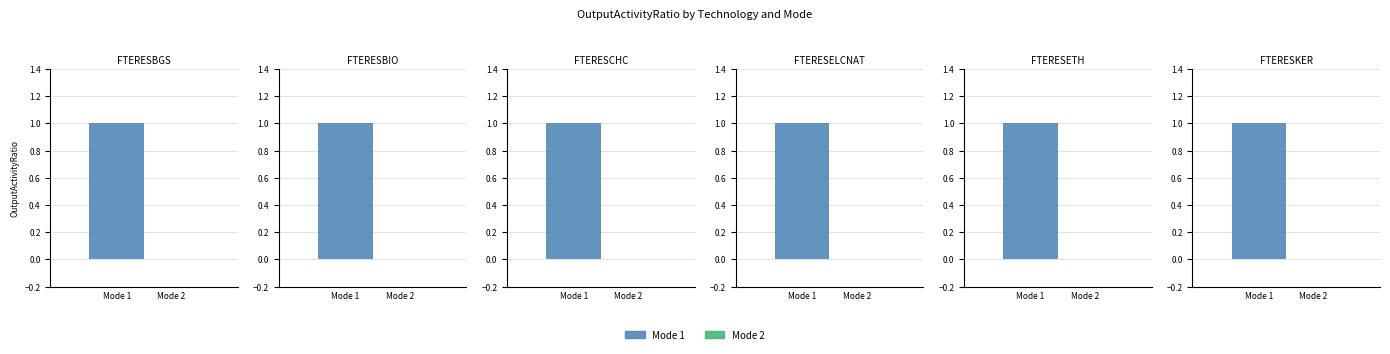

Which category has the highest value across all series?

FTERESBGS